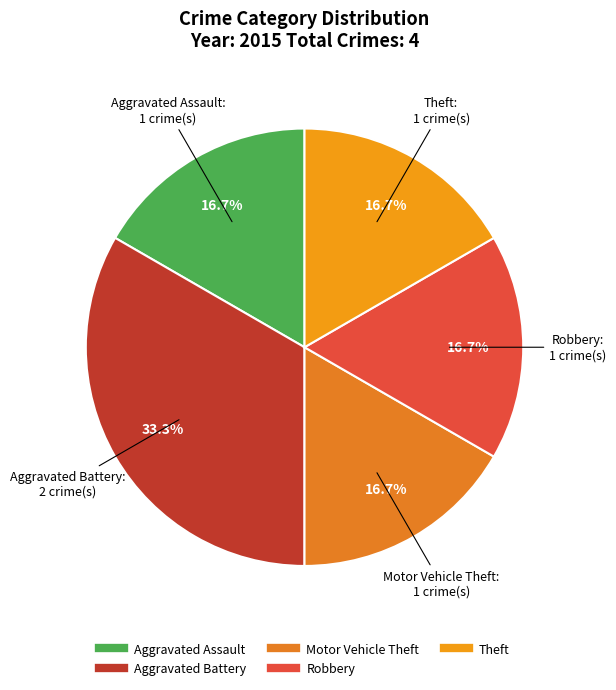

True or false: Theft accounts for 31% of the total.

False